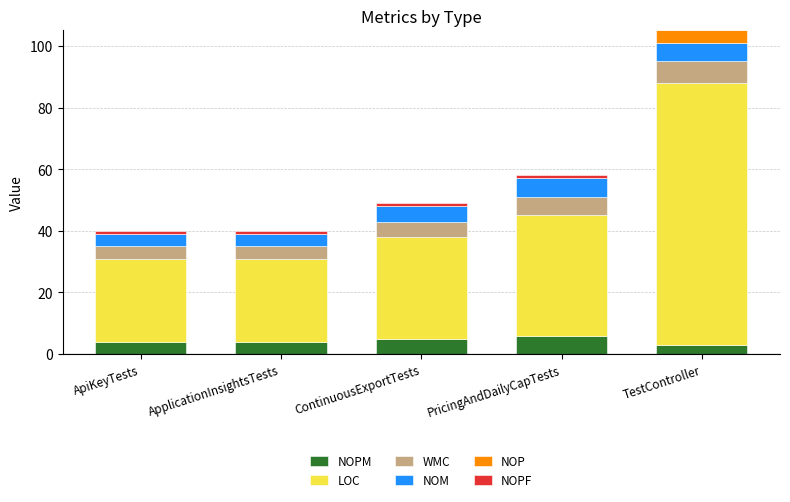

At which category is the sum across all series the highest?

TestController